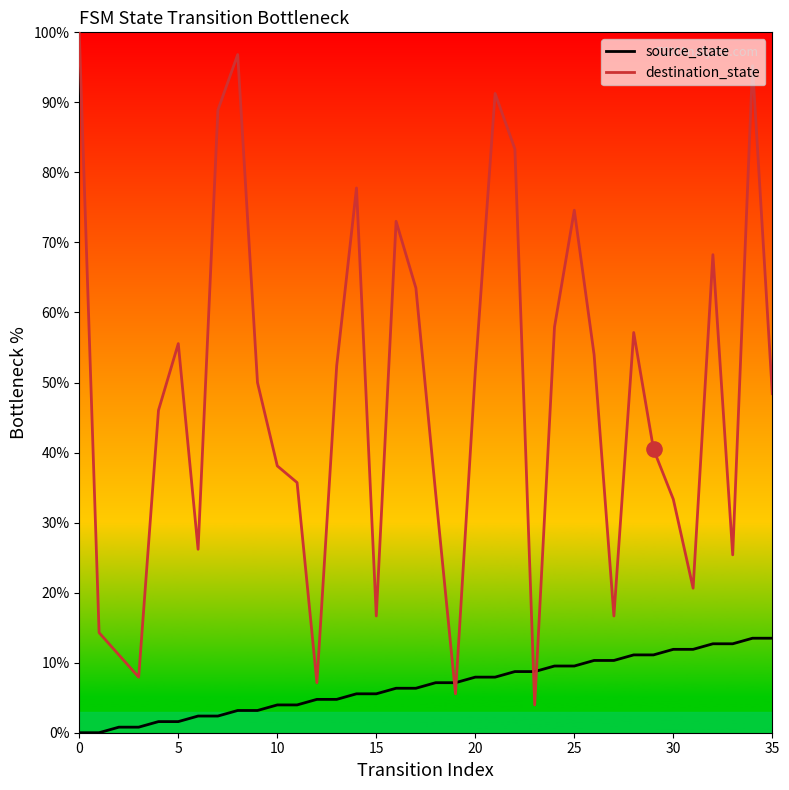

Which series has the largest total across all categories?

destination_state